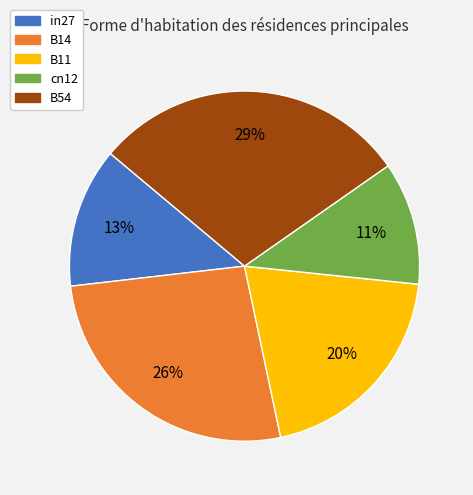

Which category has the biggest portion of the pie?

B54